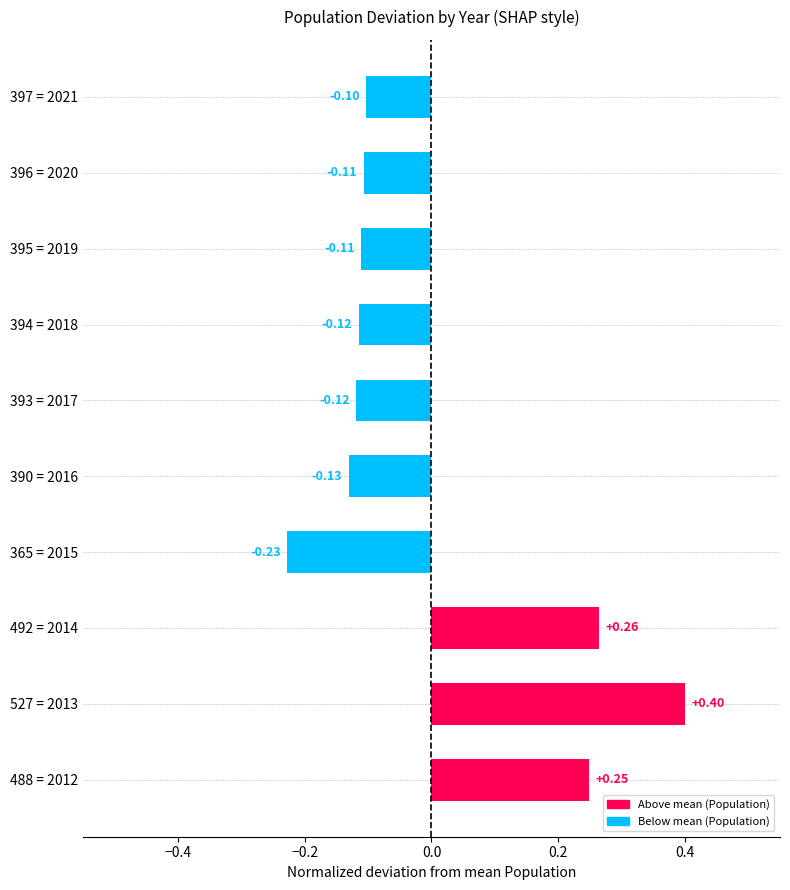

Which has a higher value, 394 = 2018 or 527 = 2013?

527 = 2013